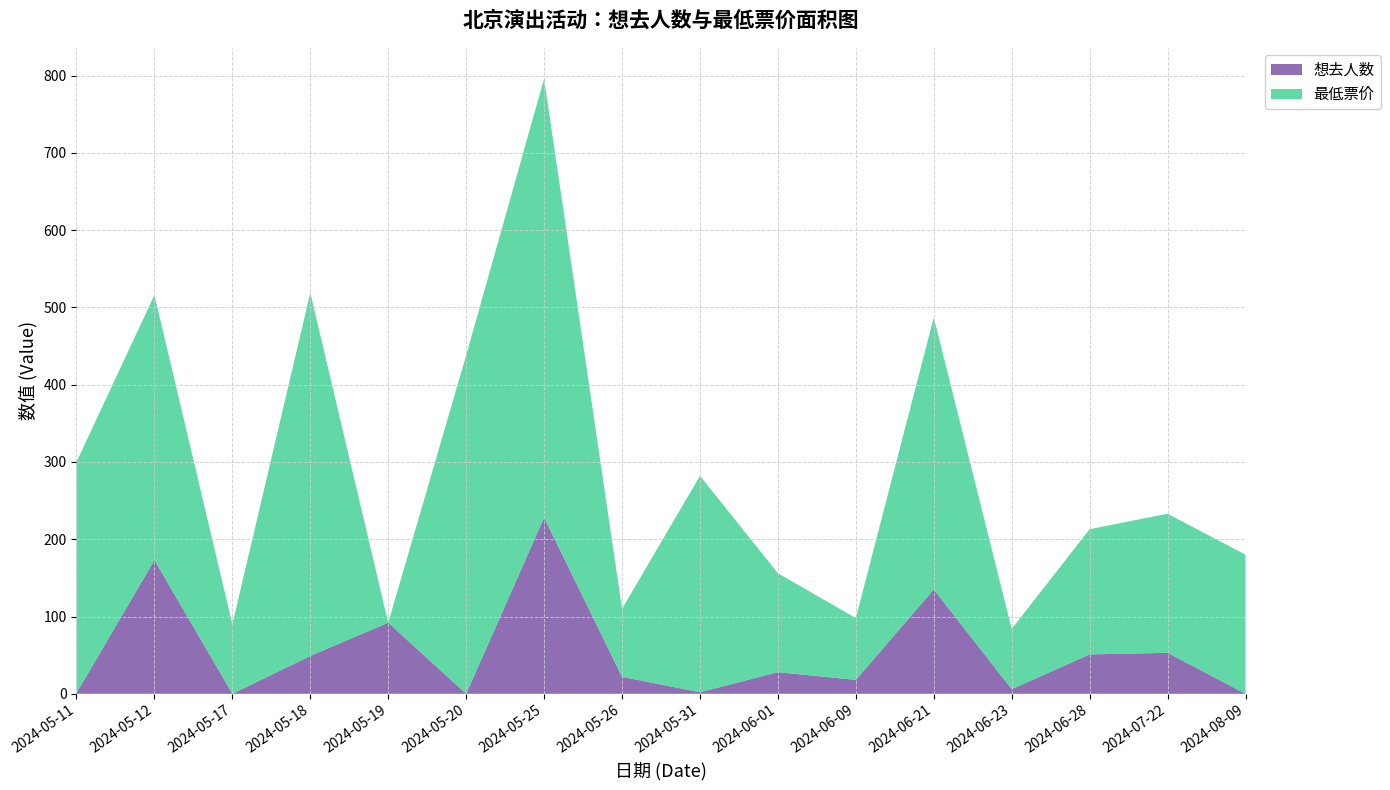

Reading left to right, extract all data points from this chart.

想去人数: 1	173	0	49	92	0	228	22	2	28	18	135	6	51	53	0
最低票价: 299	343	90	470	0	438	568	88	280	128	80	352	78	162	180	180